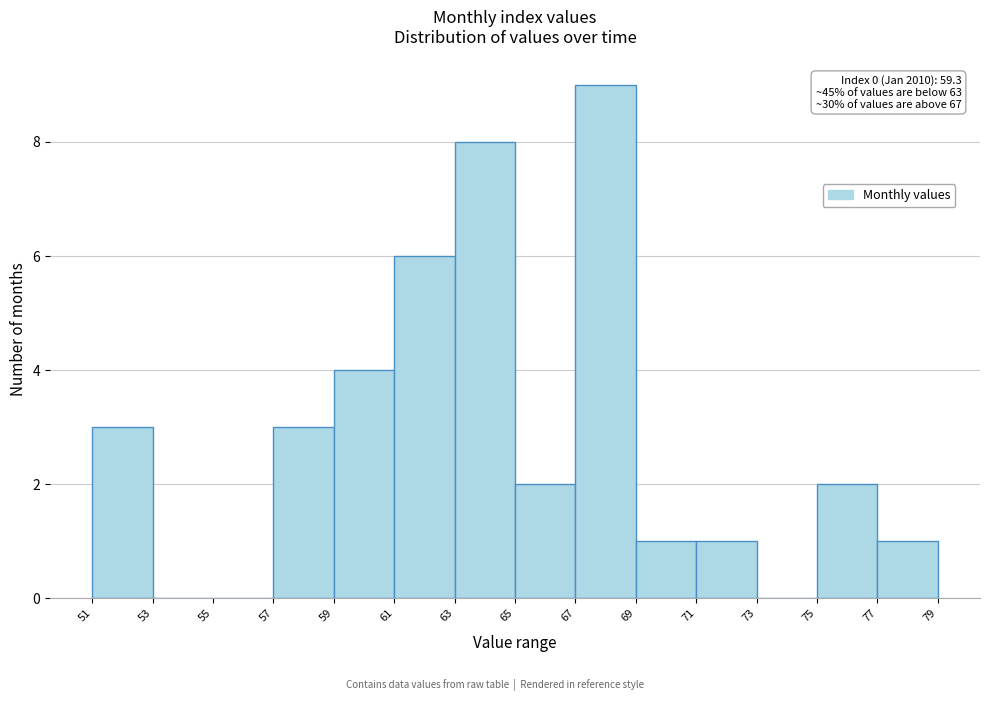

Which range on the x-axis has the tallest bar?

67 to 69